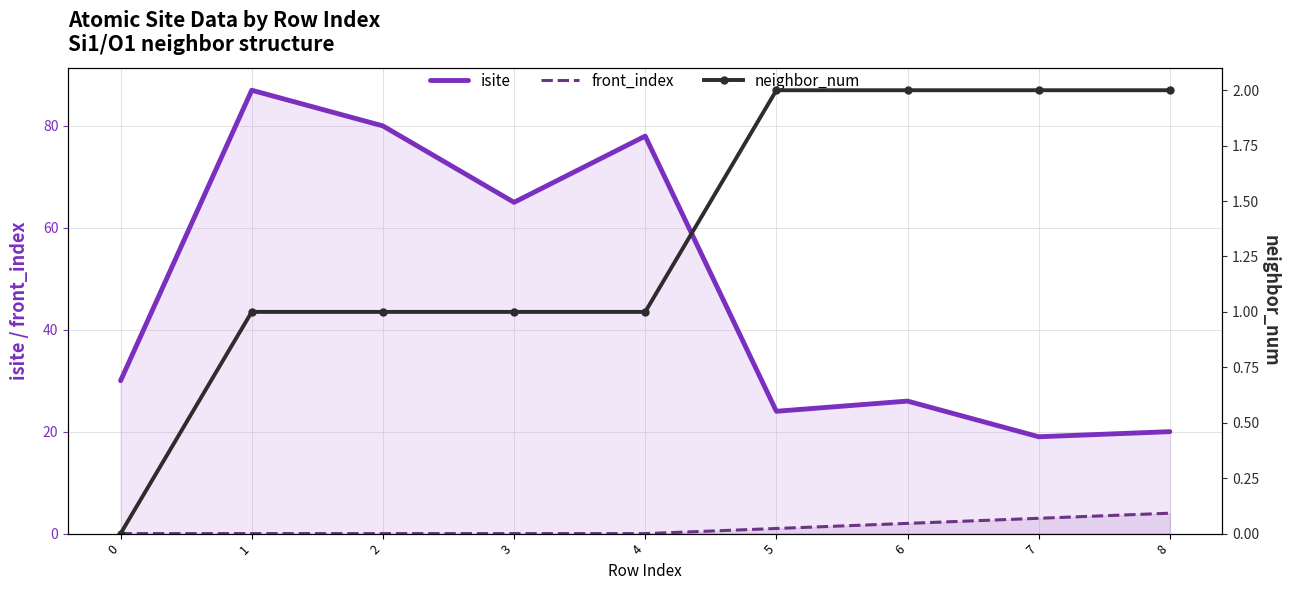

At how many categories does at least one series exceed 38?

4